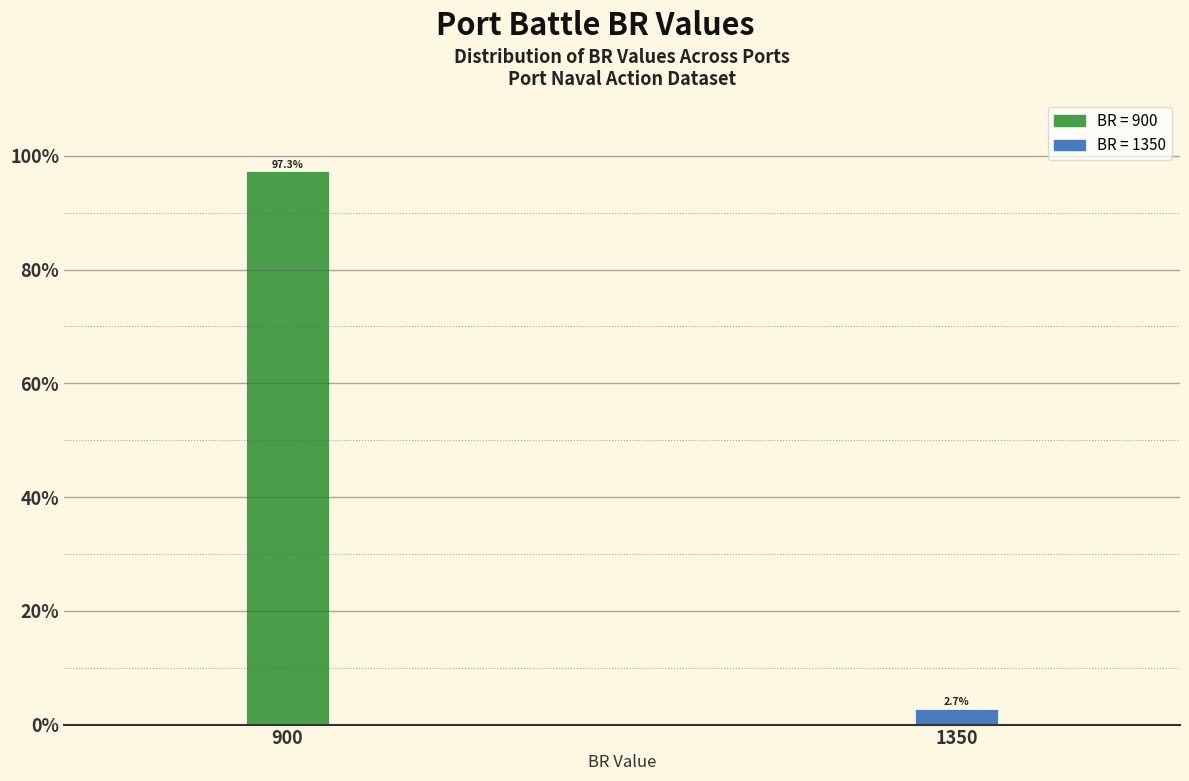

Reading left to right, transcribe all the data shown in this chart.

900=97.3	1350=2.7